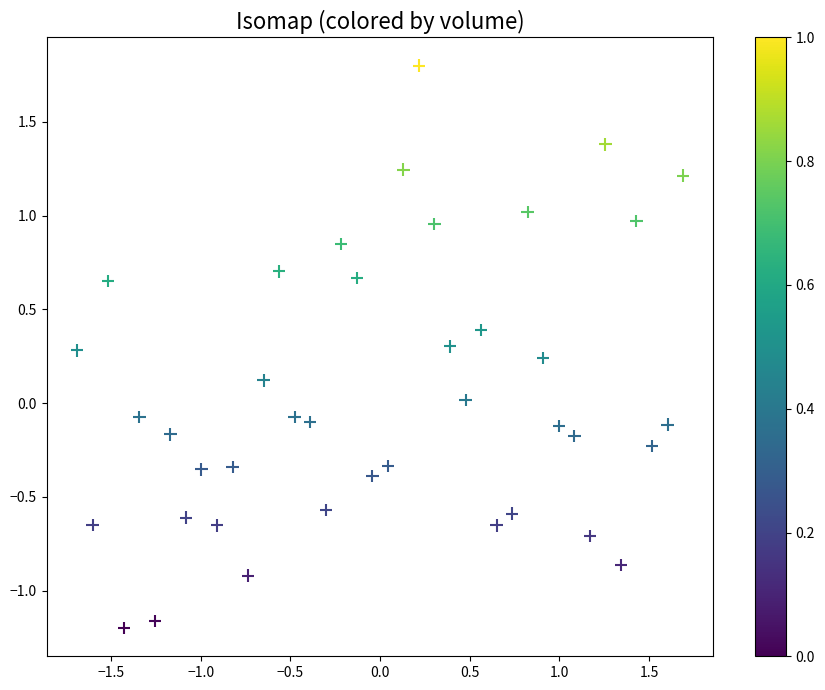

What is the range of Y values (max minus min)?

3.0